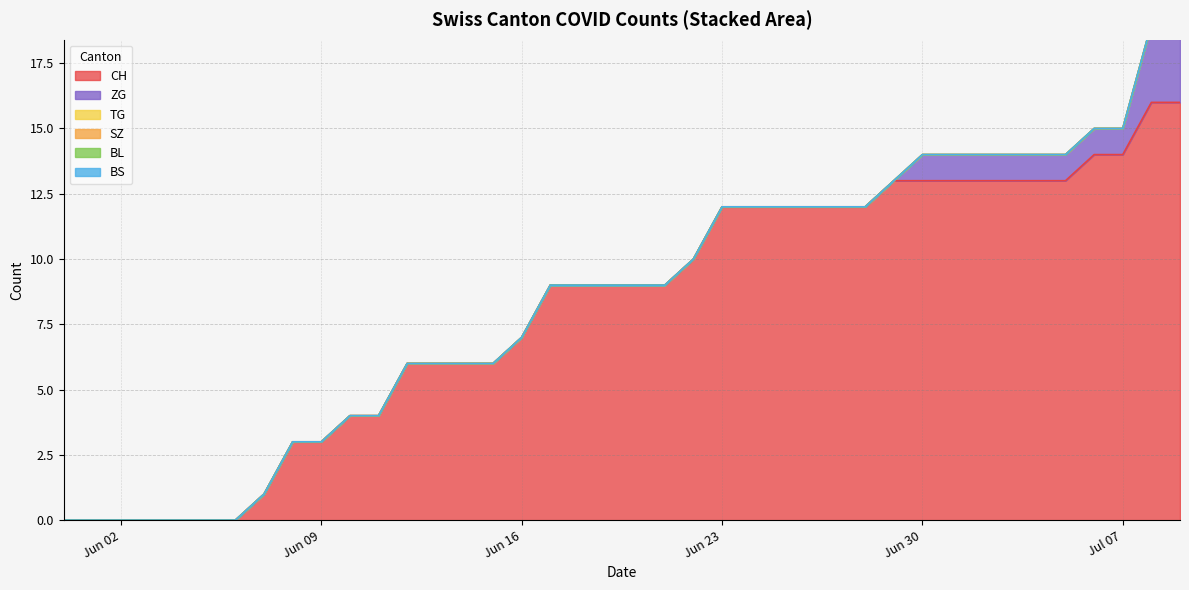

The value of TG at 2020-06-15 is 0. True or false?

True